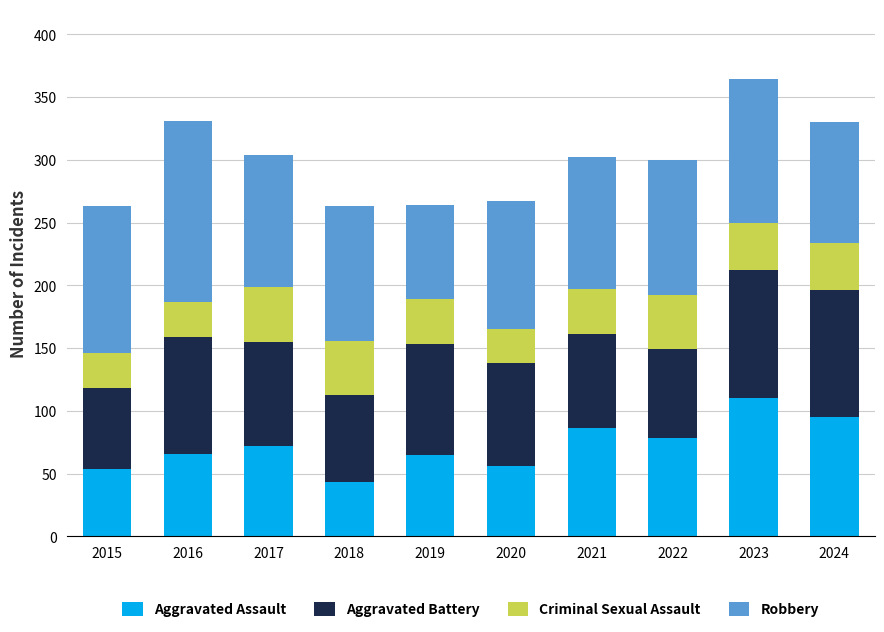

What is the difference between the maximum and minimum values in the Aggravated Assault series?

67